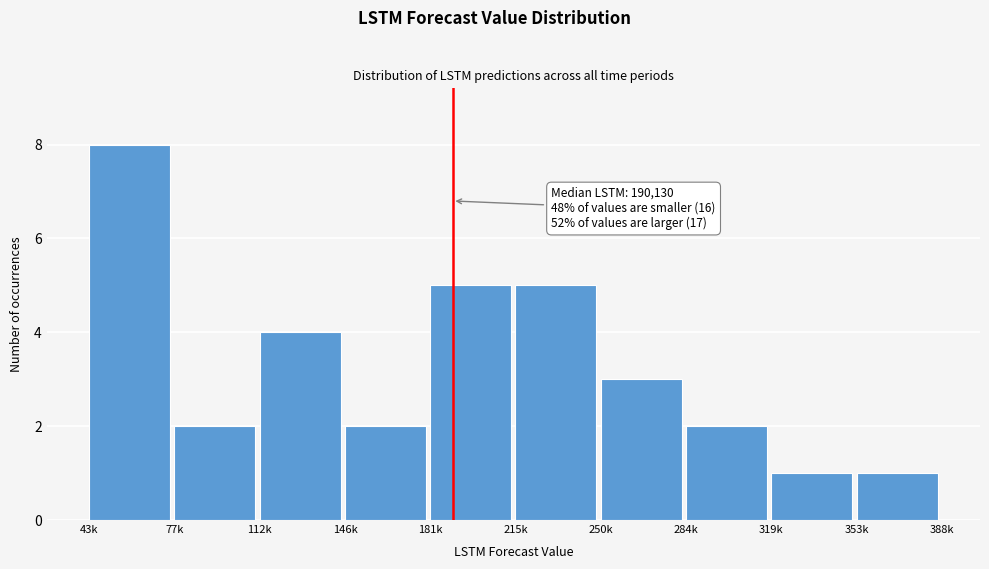

Reading left to right, transcribe all the data shown in this chart.

43k=8	77k=2	112k=4	146k=2	181k=5	215k=5	250k=3	284k=2	319k=1	353k=1